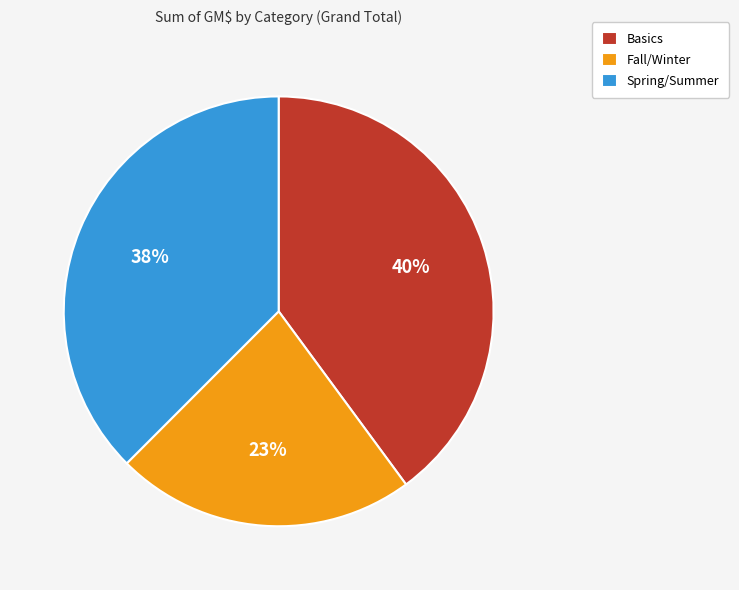

Do Spring/Summer and Fall/Winter together represent more than half of the pie?

Yes